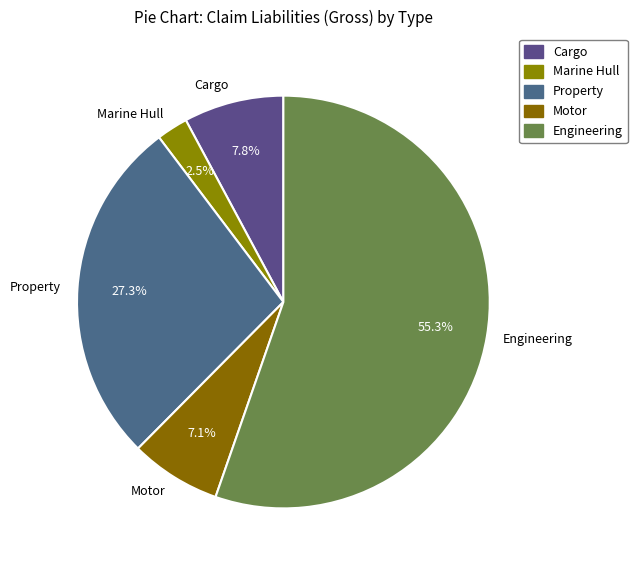

Does any single category account for the majority?

Yes